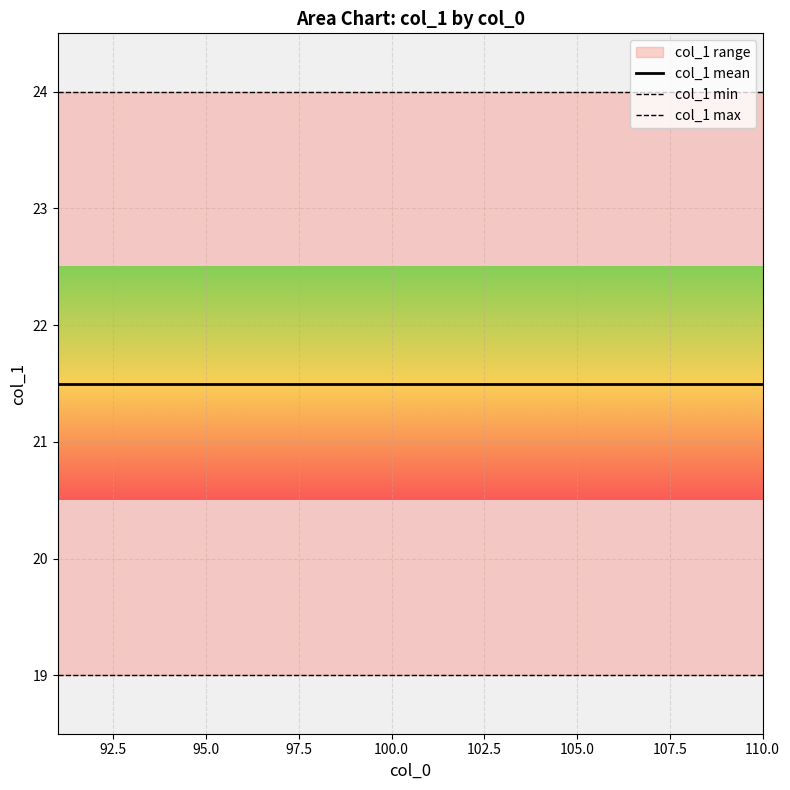

True or false: col_1 max and col_1 min intersect in this chart.

False